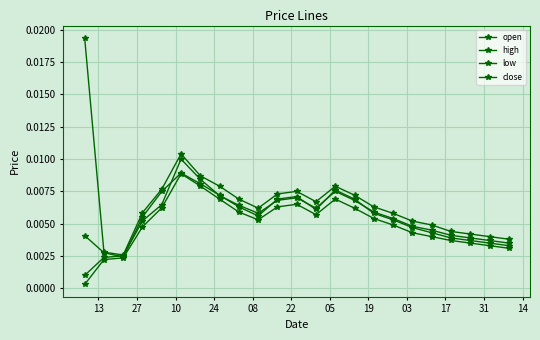

True or false: high and low cross at least once.

False